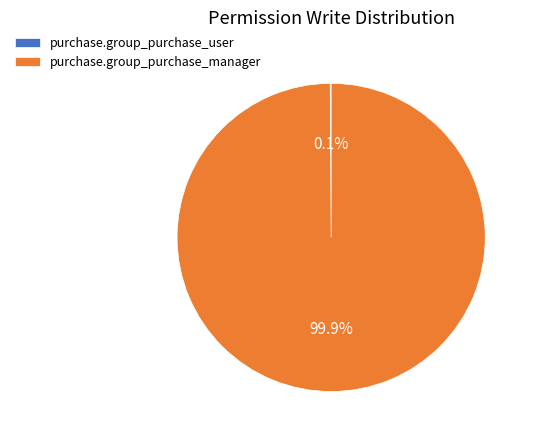

What is the largest slice in the pie chart?

purchase.group_purchase_manager